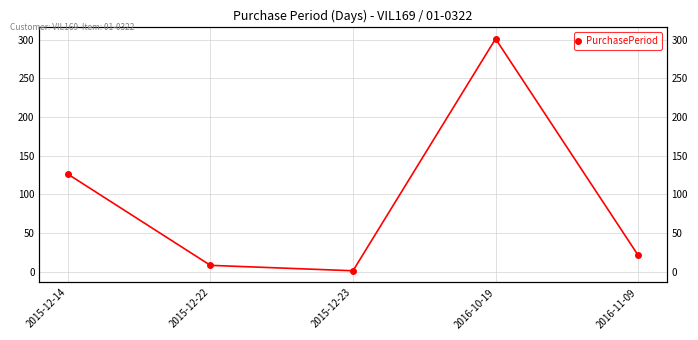

How many values are below 21?

2